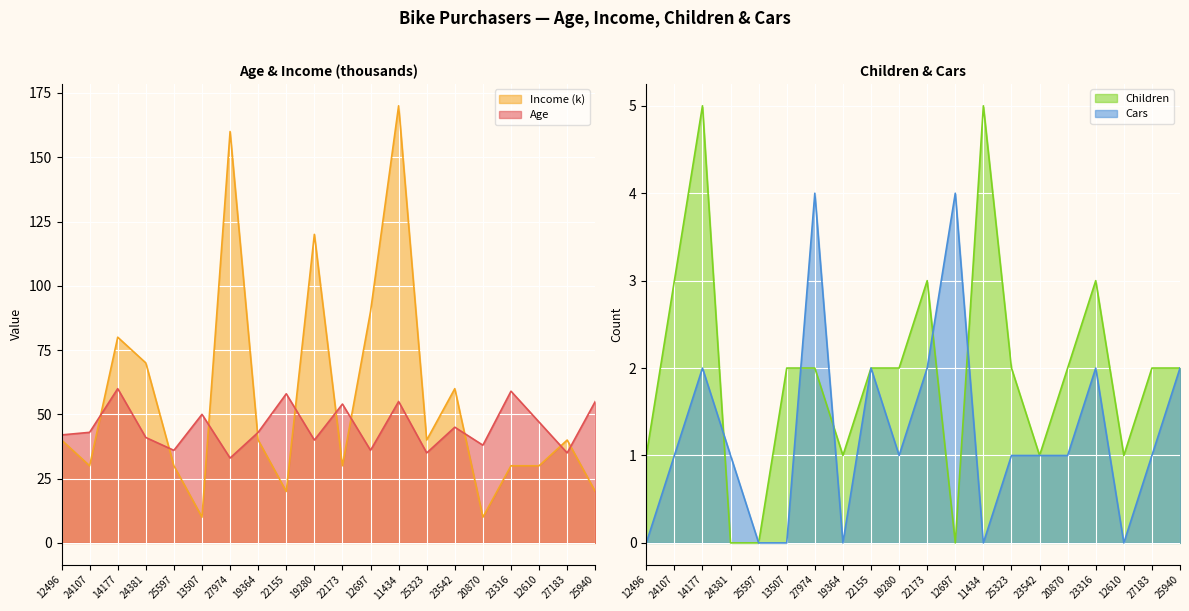

True or false: Income has a value of 40 at 25323.

True